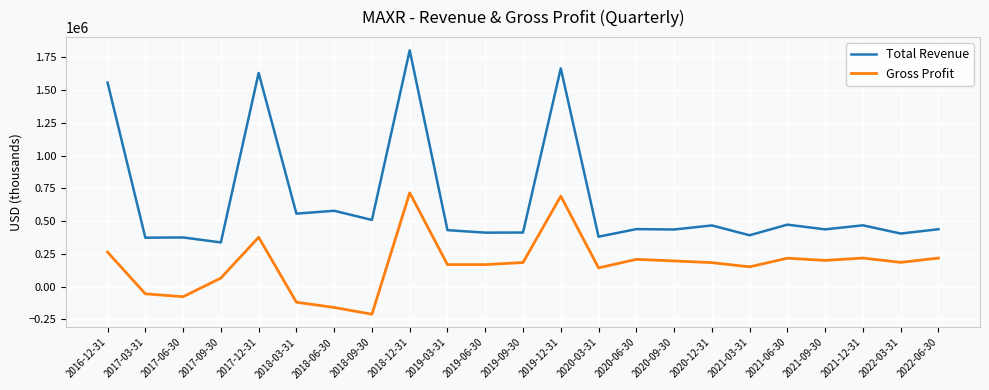

True or false: Gross Profit and Total Revenue cross at least once.

False